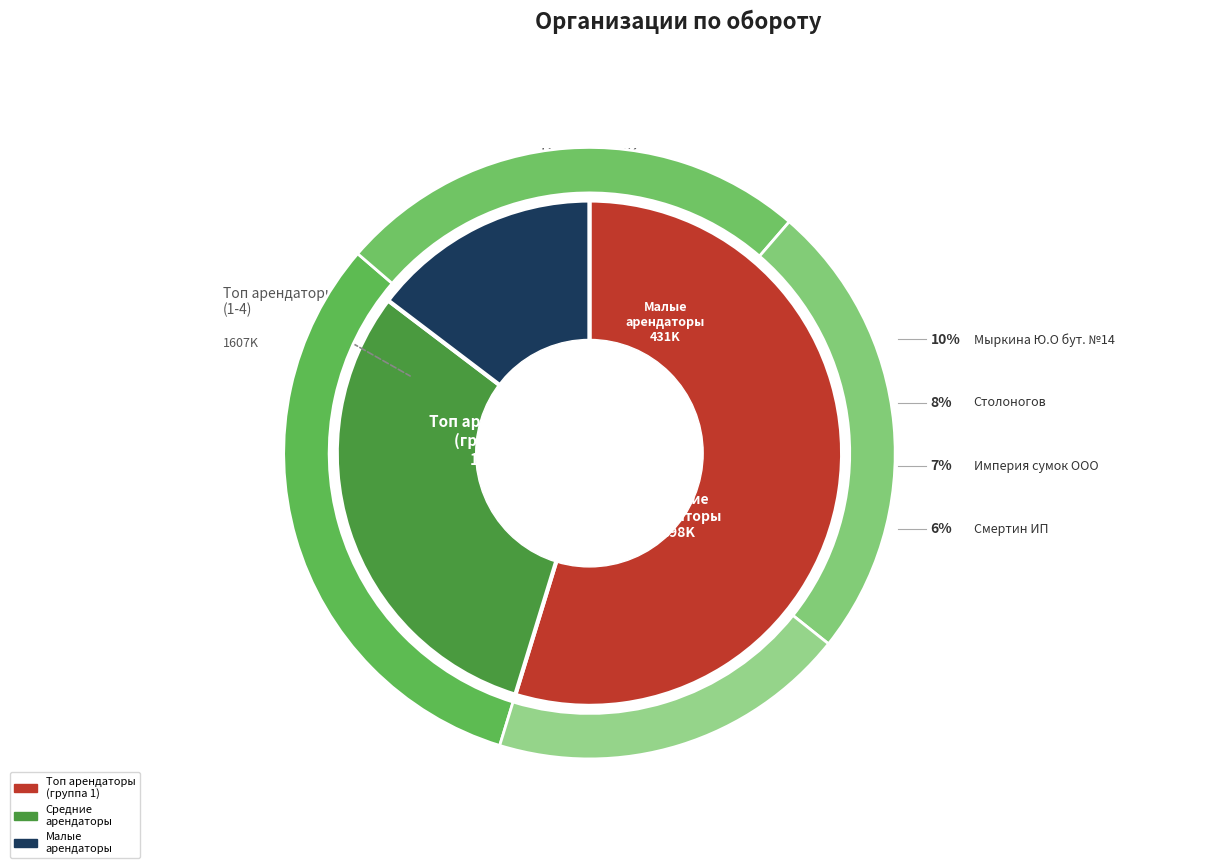

Do 1 and 1 together represent more than half of the pie?

No